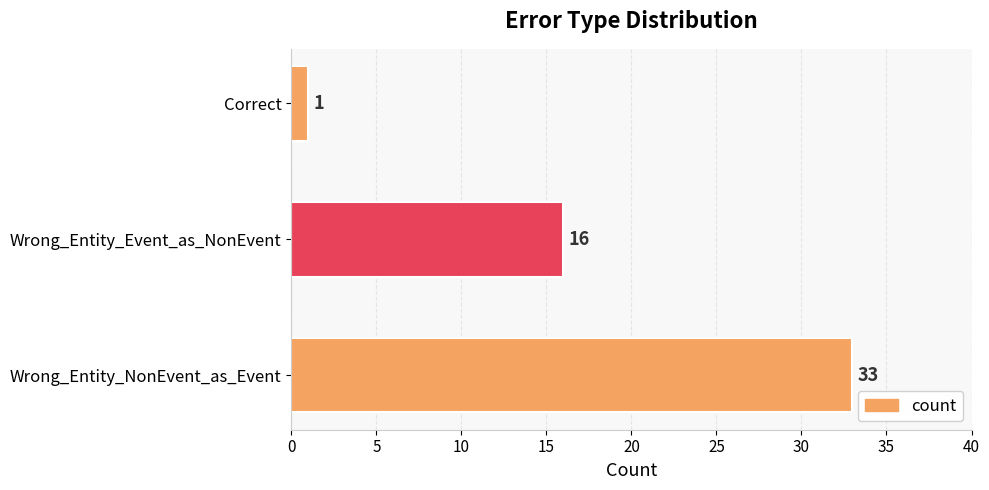

Reading bottom to top, transcribe all the data shown in this chart.

33	16	1